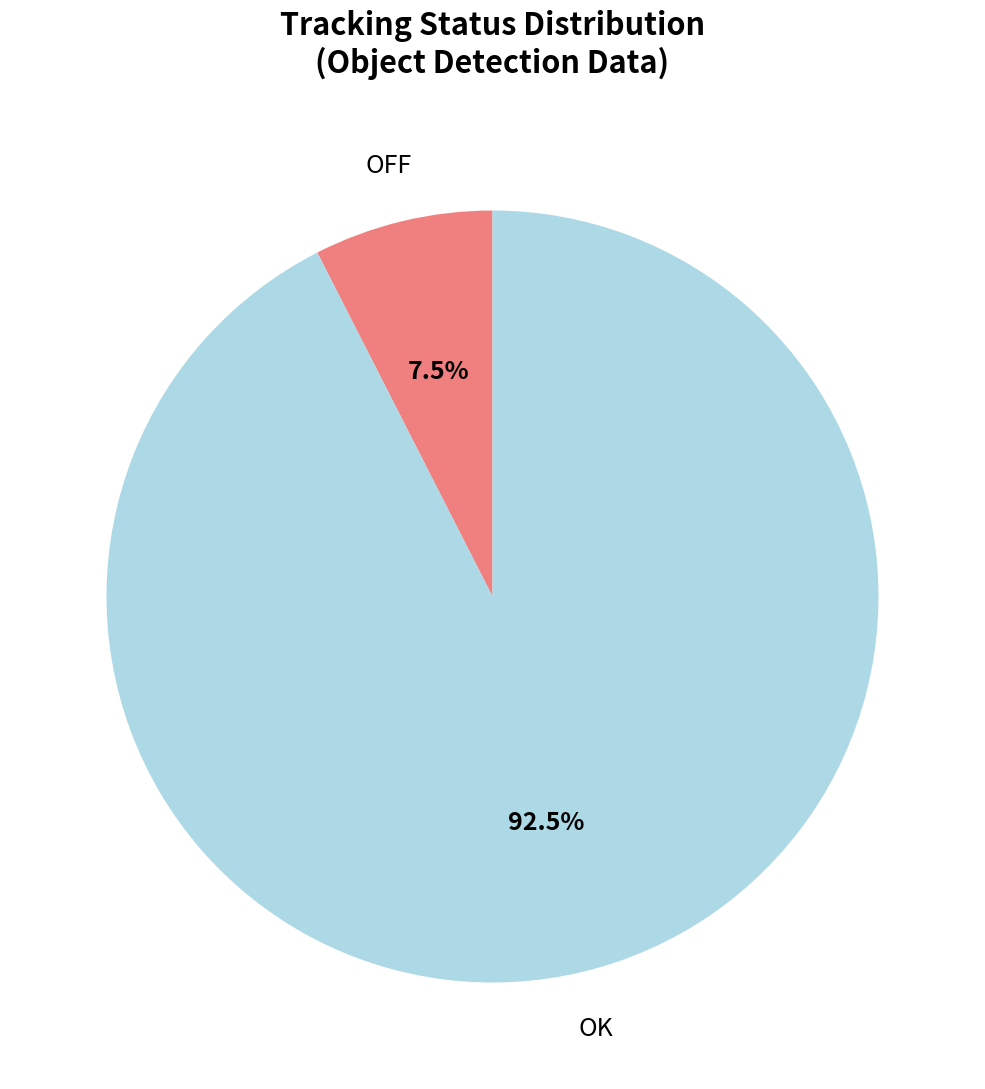

Is there any slice that represents more than half of the pie?

Yes